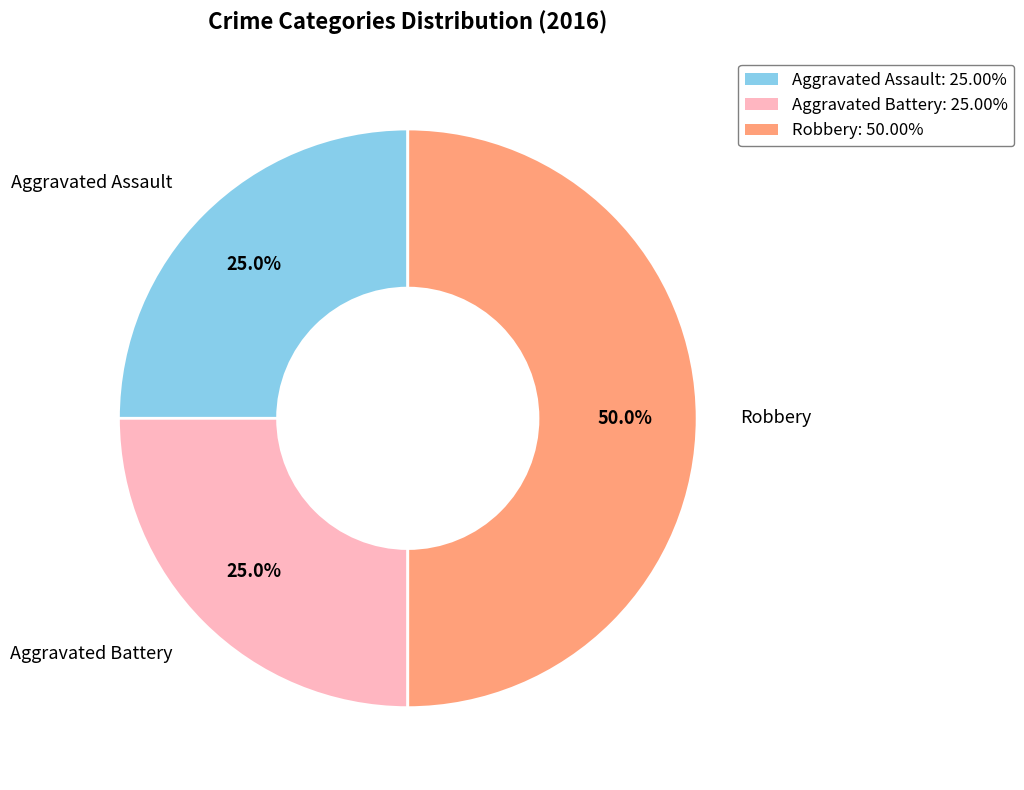

Count the number of slices in the pie.

3